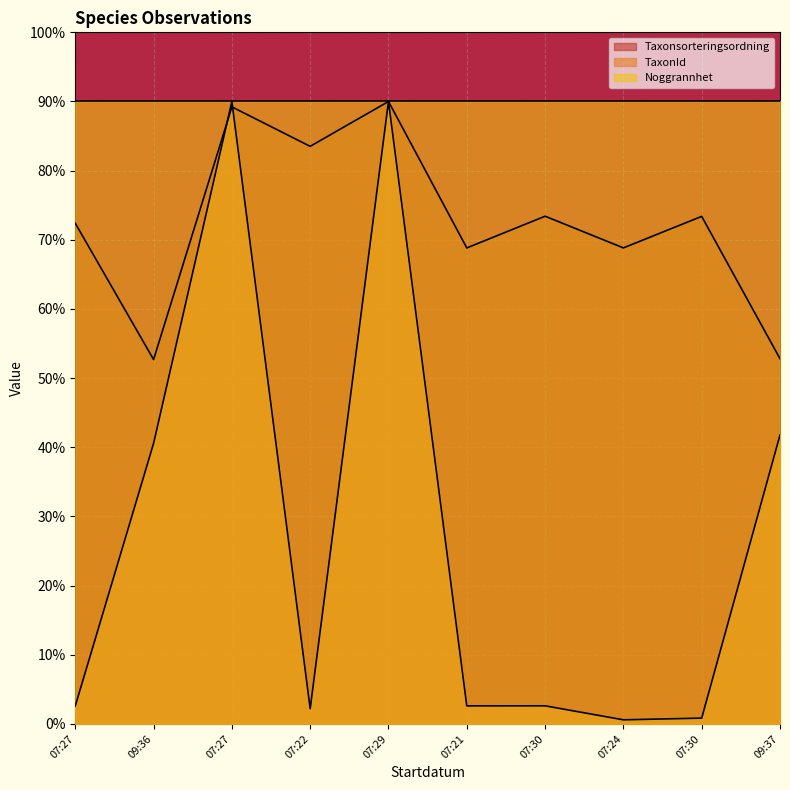

Which series has the largest total across all categories?

Noggrannhet